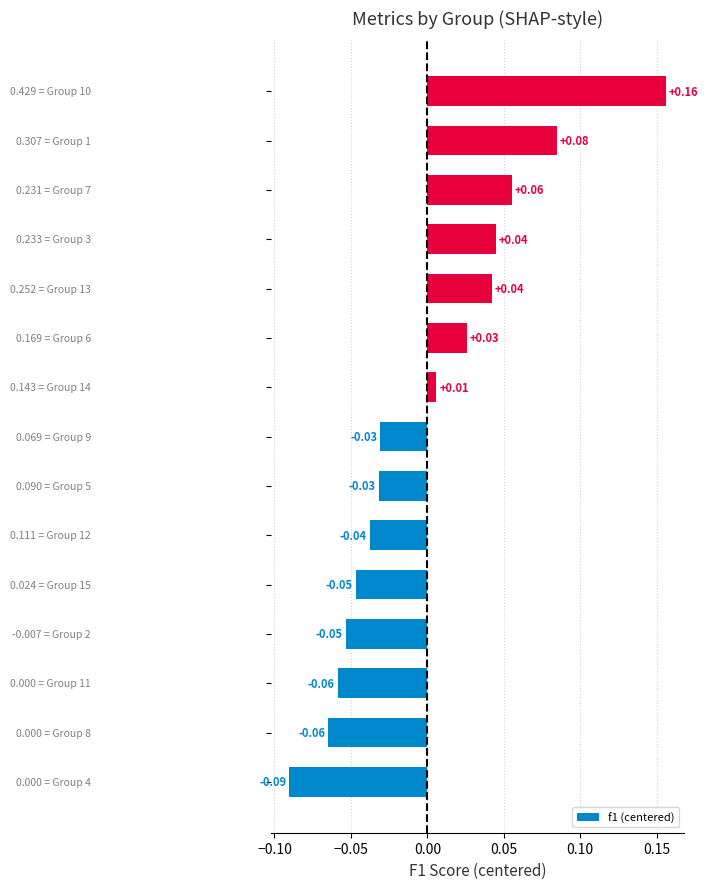

How many bars are there in total?

15